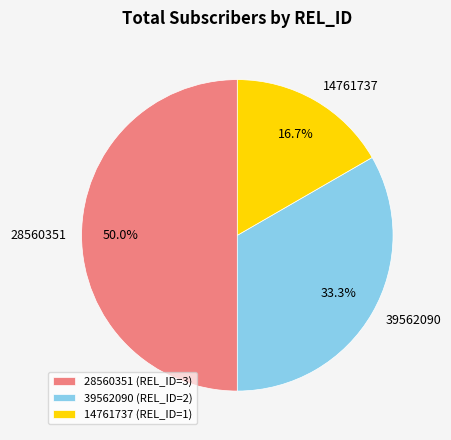

How many slices are in this pie chart?

3